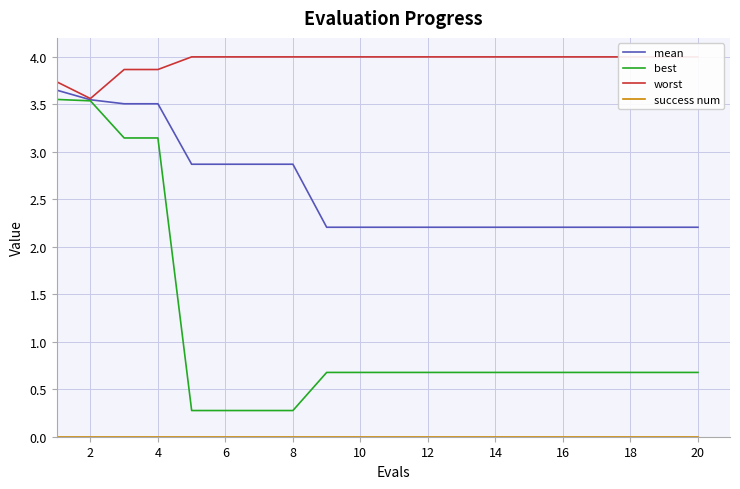

Which series has the widest spread of values?

best